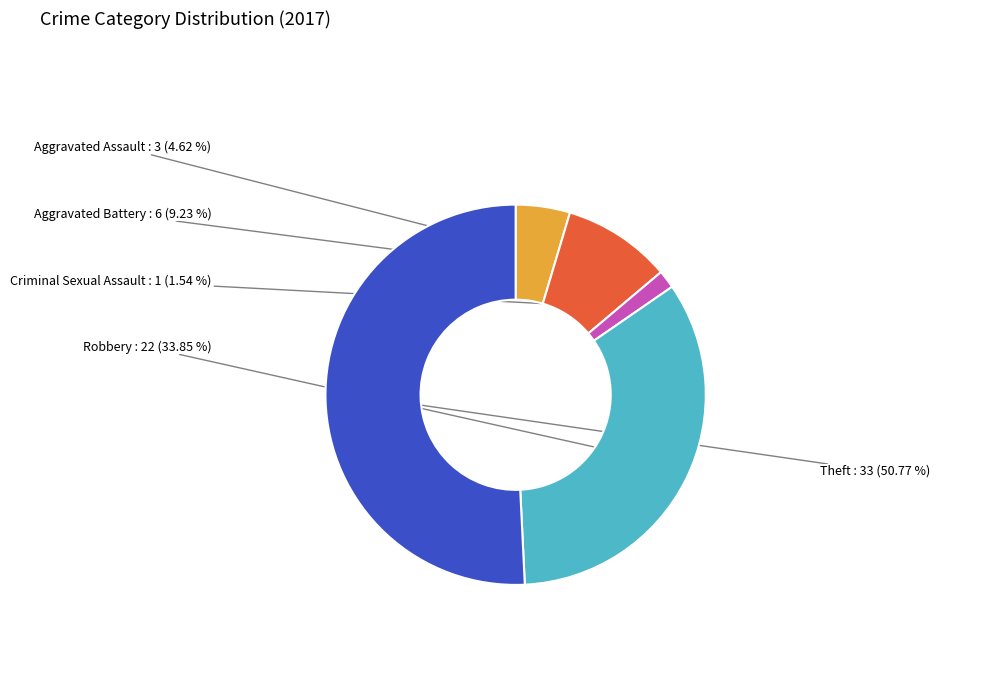

Is there any slice that represents more than half of the pie?

Yes